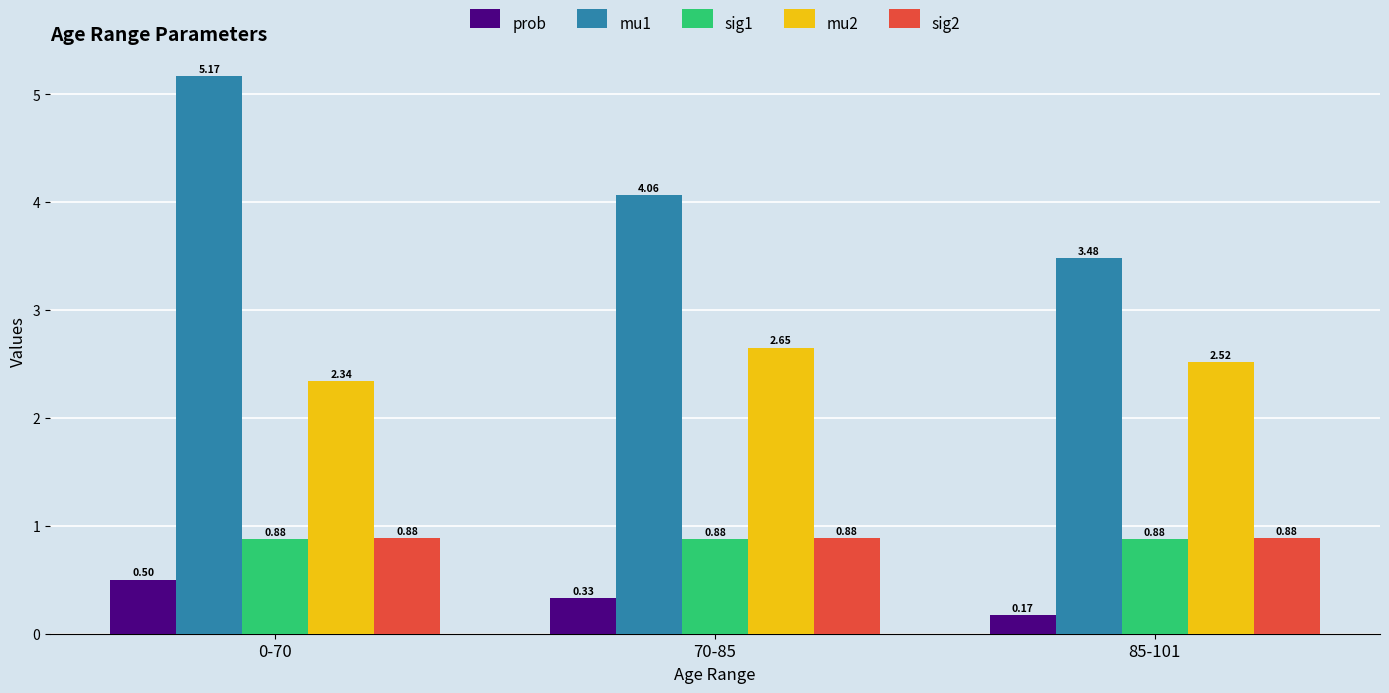

The sig1 series shows 1.3 at 85-101. True or false?

False